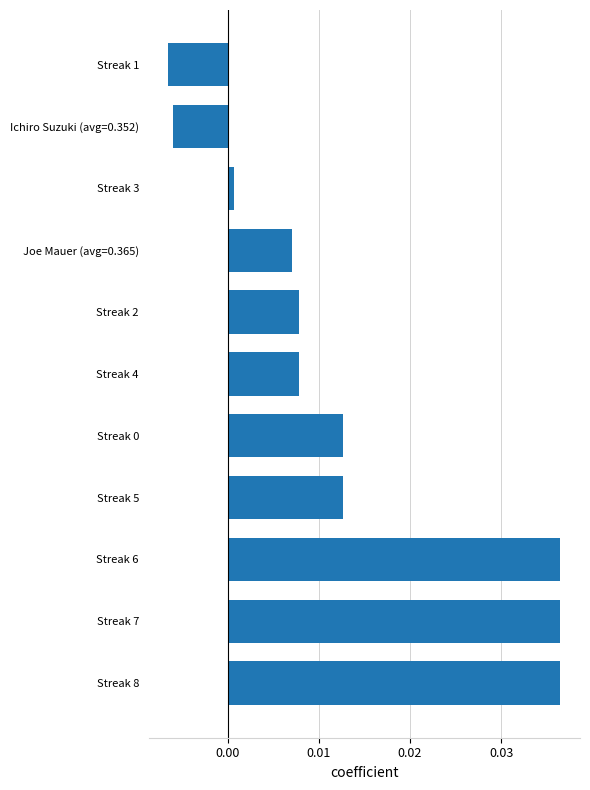

Where is the data nearest to the value 0?

Streak 3